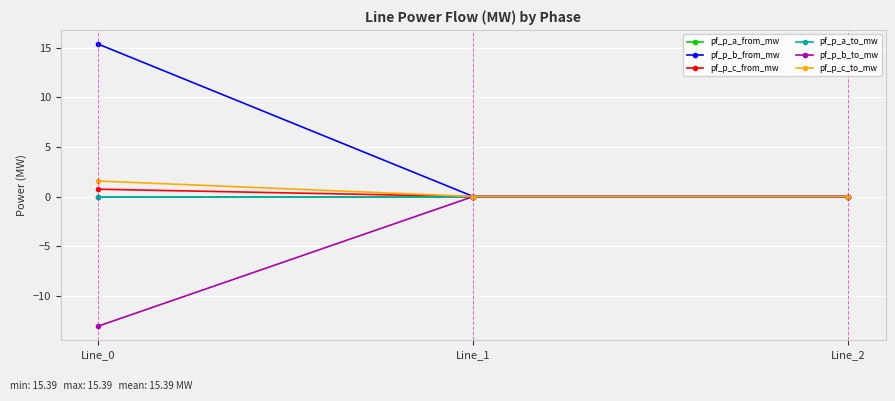

Does the chart have visible grid lines?

Yes